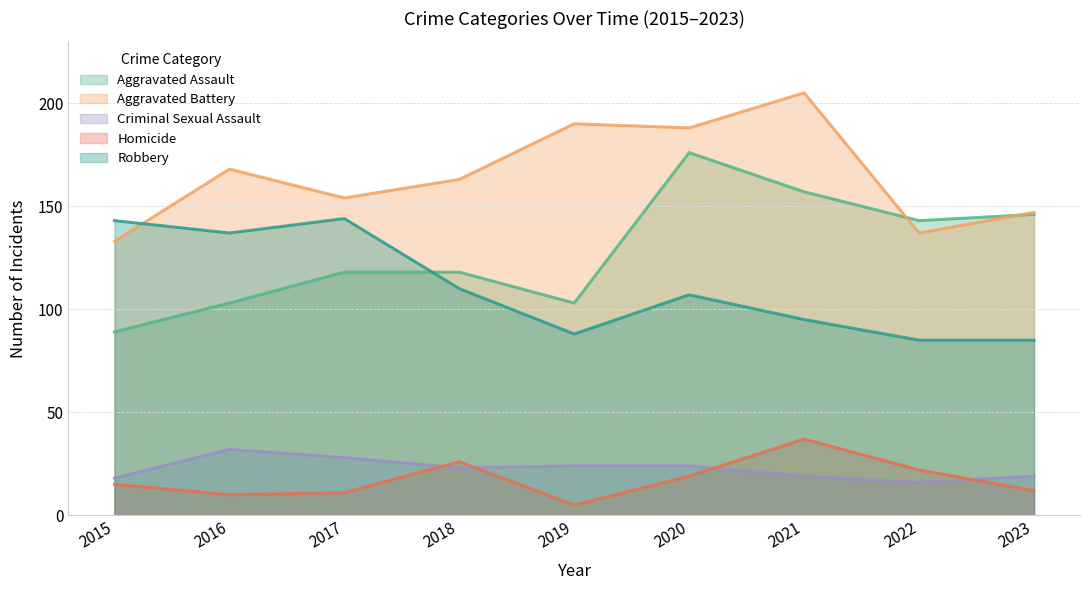

Which series changed the most between 2015 and 2020?

Aggravated Assault